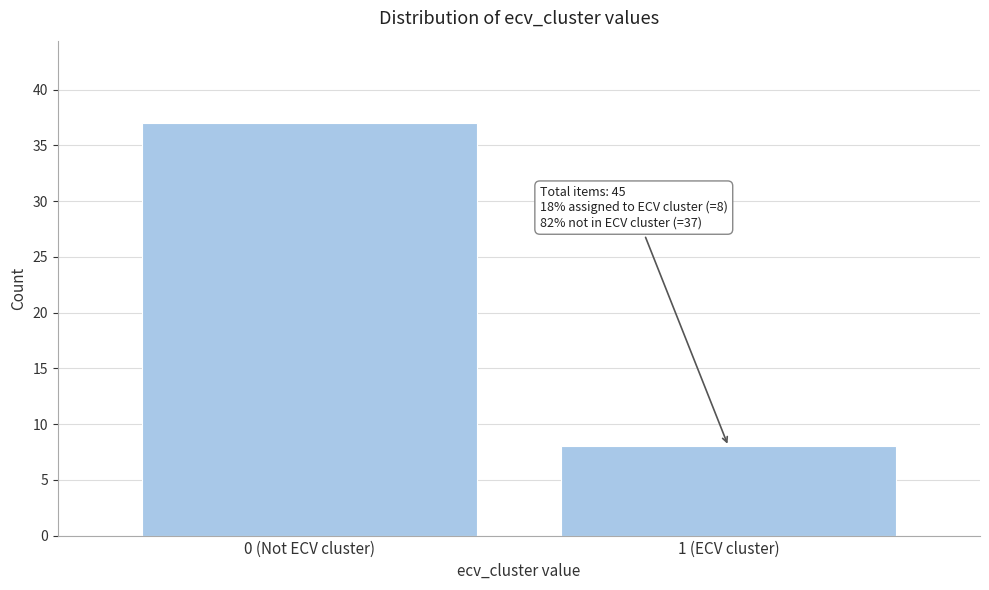

Reading left to right, list all the values displayed in this chart.

0 (Not ECV cluster)=37	1 (ECV cluster)=8